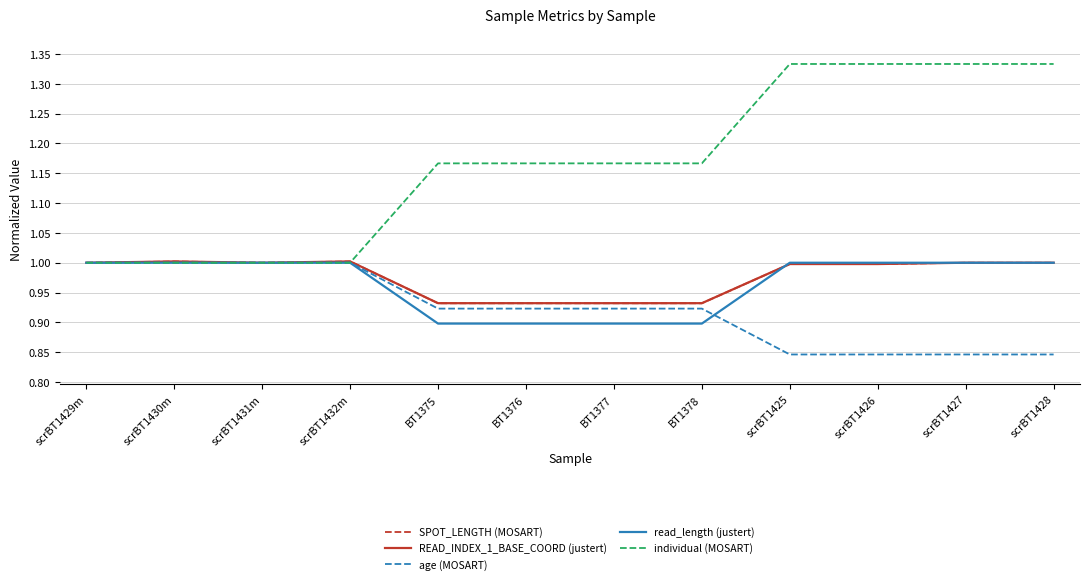

Which series has the largest range (max minus min)?

individual (MOSART)